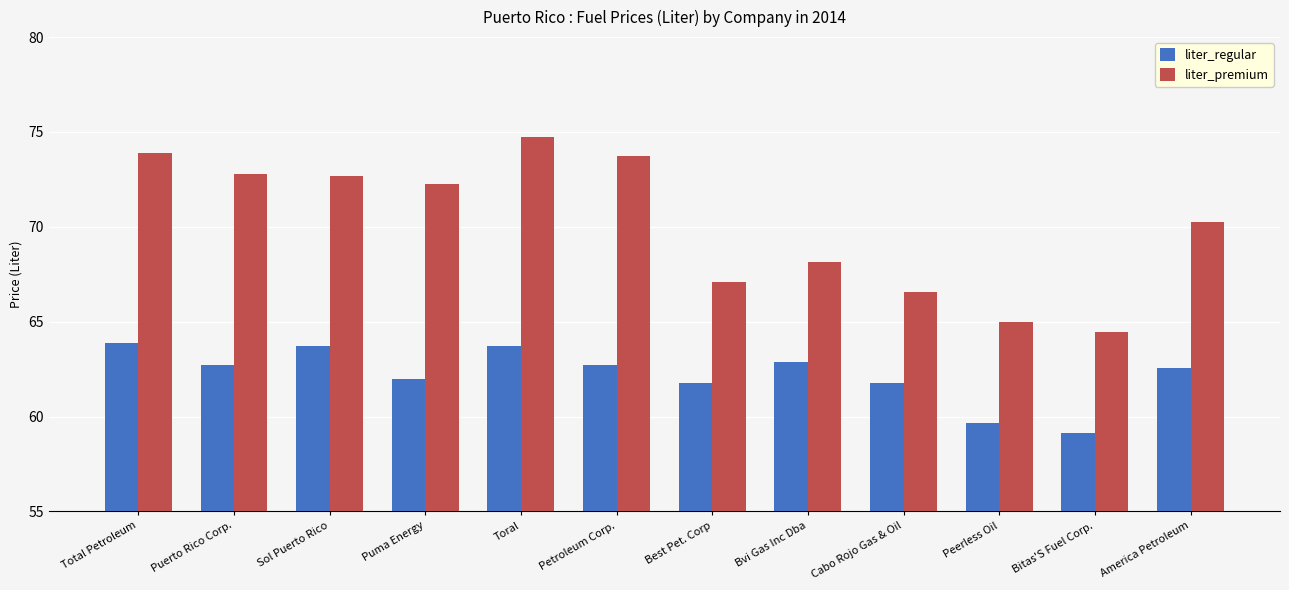

The value of liter_regular at Bitas'S Fuel Corp. is 59.1. True or false?

True